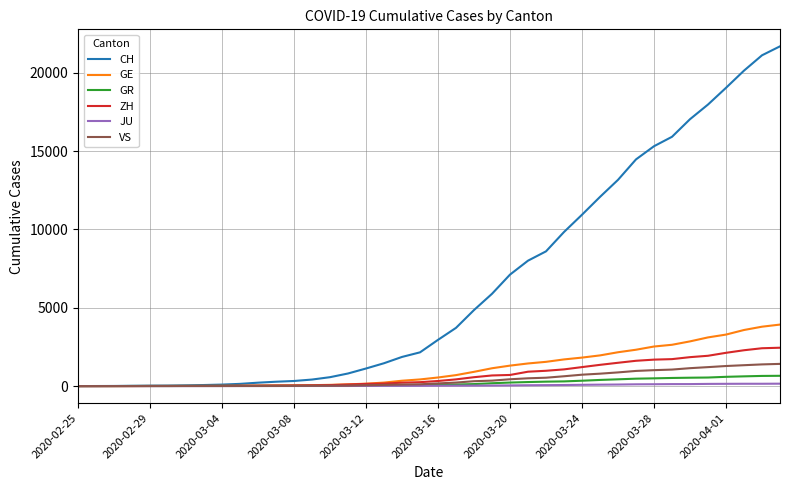

Which series has the largest total across all categories?

CH